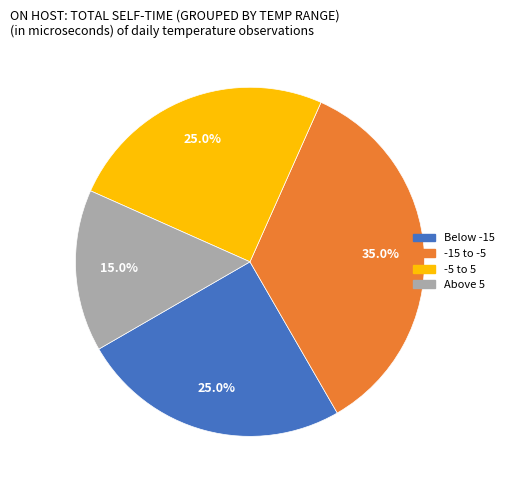

How many segments does this pie chart have?

4